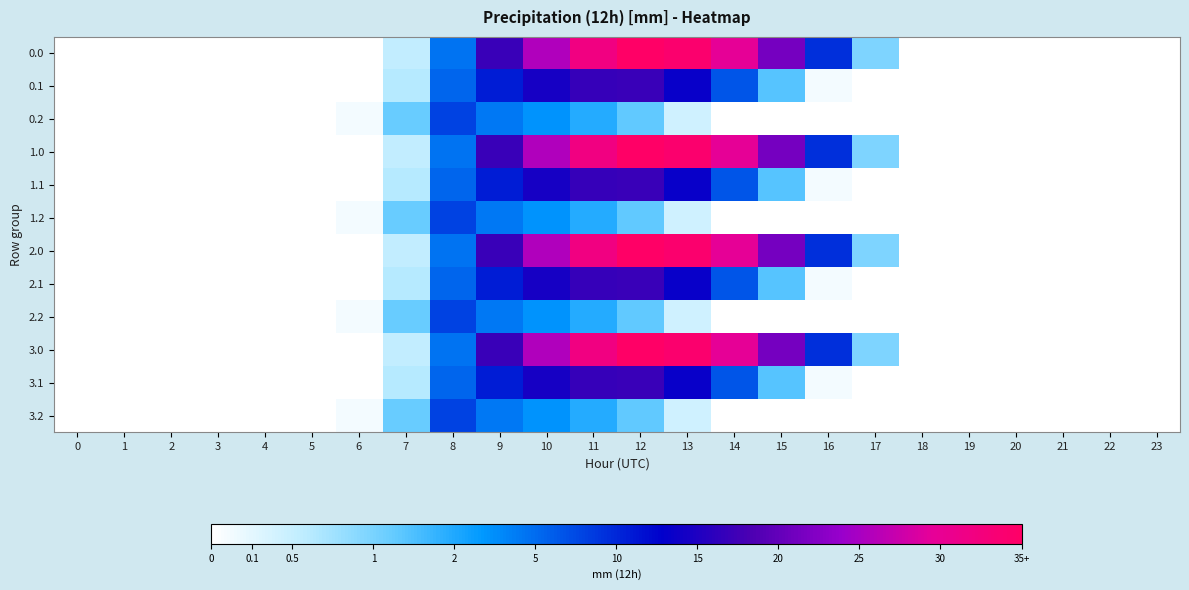

What is the greatest value displayed?

1261.6